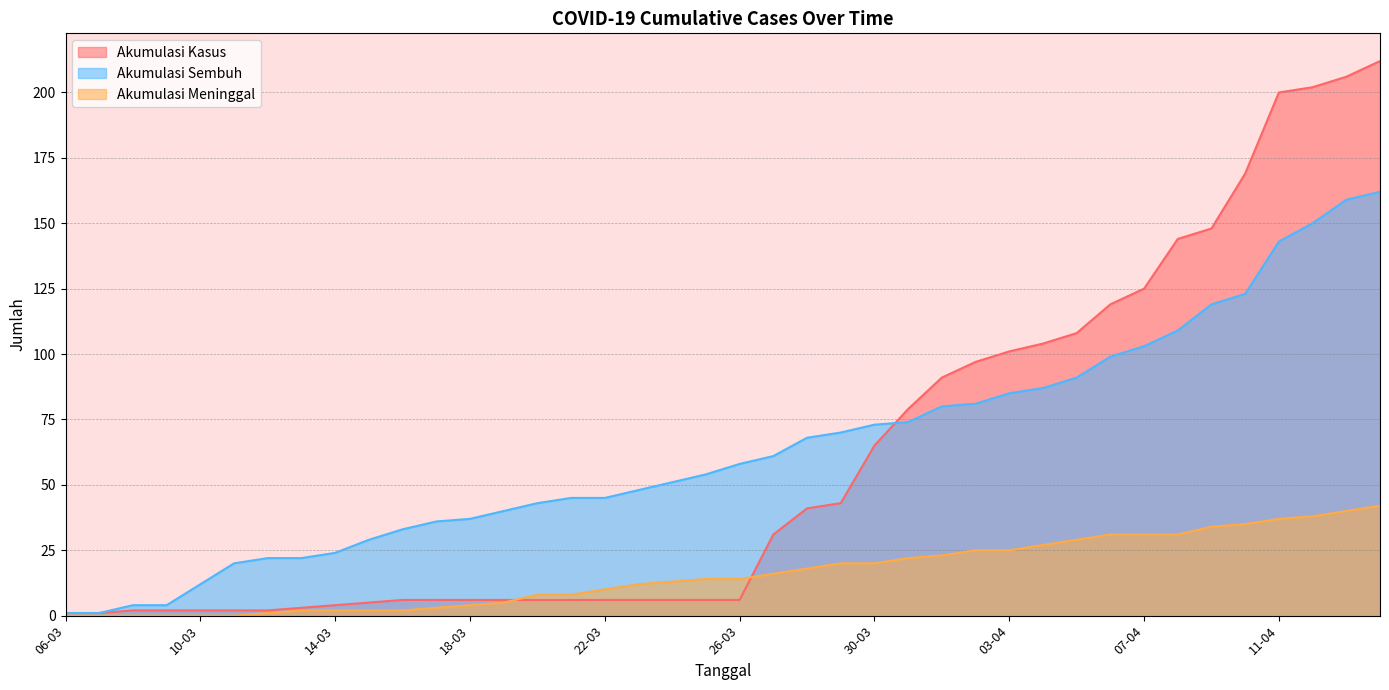

True or false: AKUMULASI_SEMBUH has more than 2 interior local peaks.

False